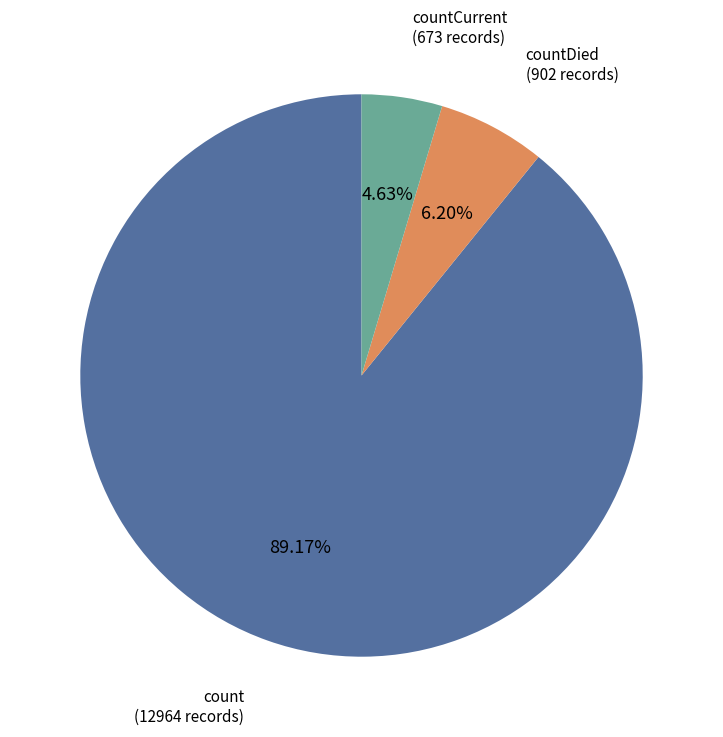

Which slice is the smallest?

countCurrent